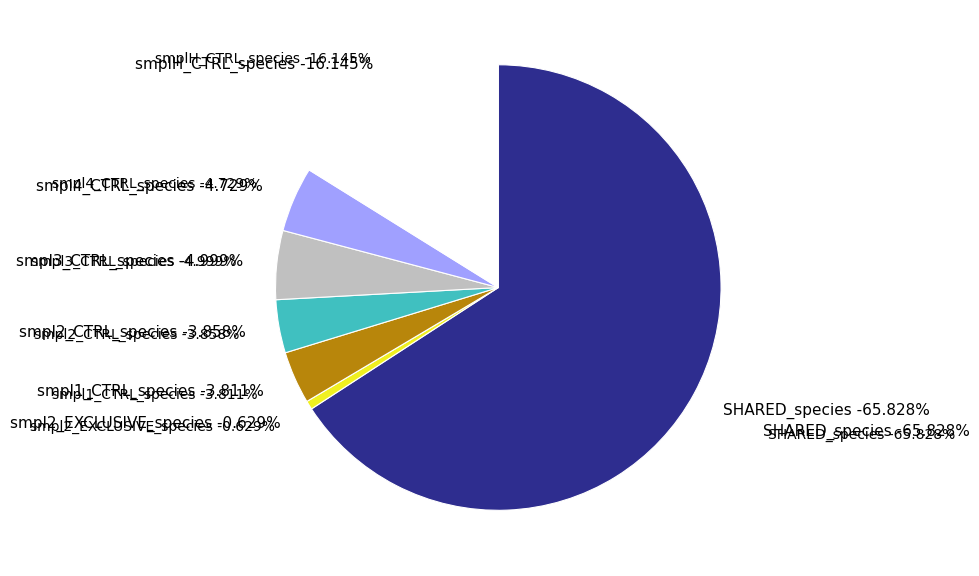

To the nearest percent, what is the difference between the SHARED_species and smpl1_CTRL_species slice percentages?

62%